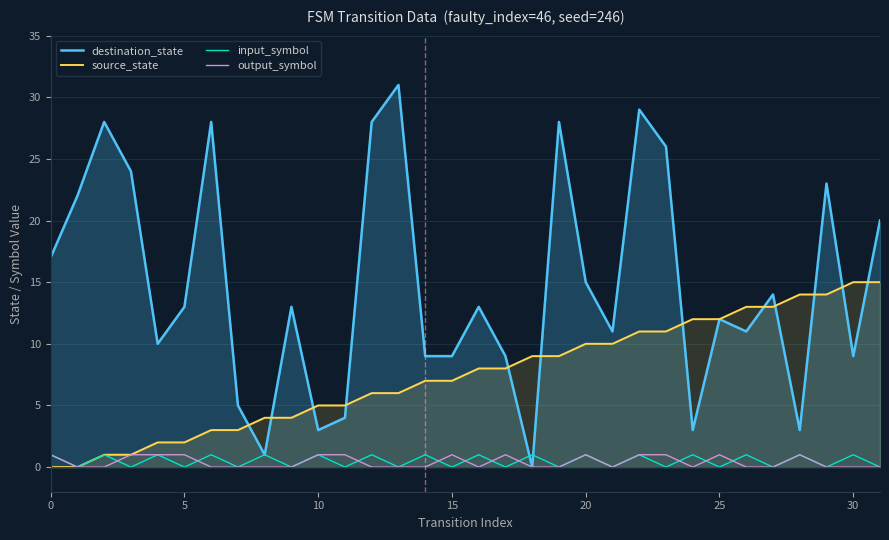

The value of output_symbol at 21 is 0. True or false?

True